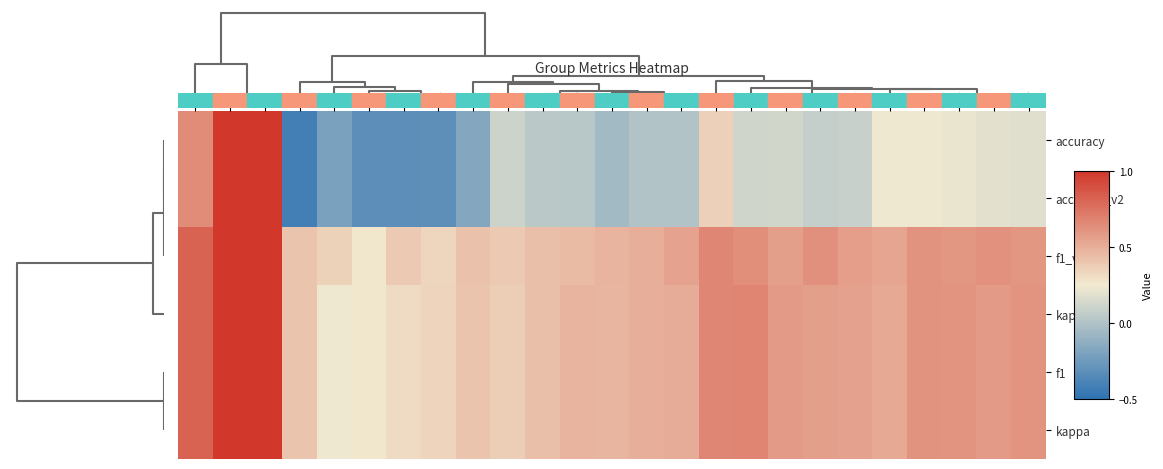

Reading left to right, what are all the values shown in this chart?

accuracy: 8=0.6	10=1.0	11=1.0	25=-0.4	18=-0.2	21=-0.3	9=-0.3	22=-0.3	12=-0.2	19=0.1	15=0.0	26=0.0	17=-0.1	6=0.0	23=0.0	2=0.4	5=0.1	13=0.1	4=0.1	16=0.1	1=0.2	7=0.2	14=0.2	3=0.2	24=0.2
accuracy_v2: 8=0.6	10=1.0	11=1.0	25=-0.4	18=-0.2	21=-0.3	9=-0.3	22=-0.3	12=-0.2	19=0.1	15=0.0	26=0.0	17=-0.1	6=0.0	23=0.0	2=0.4	5=0.1	13=0.1	4=0.1	16=0.1	1=0.2	7=0.2	14=0.2	3=0.2	24=0.2
f1_v2: 8=0.8	10=1.0	11=1.0	25=0.4	18=0.3	21=0.3	9=0.4	22=0.3	12=0.4	19=0.4	15=0.4	26=0.5	17=0.5	6=0.5	23=0.5	2=0.7	5=0.6	13=0.6	4=0.6	16=0.6	1=0.5	7=0.6	14=0.6	3=0.6	24=0.6
kappa_v2: 8=0.8	10=1.0	11=1.0	25=0.4	18=0.2	21=0.3	9=0.3	22=0.3	12=0.4	19=0.4	15=0.4	26=0.5	17=0.5	6=0.5	23=0.5	2=0.7	5=0.7	13=0.6	4=0.6	16=0.6	1=0.5	7=0.6	14=0.6	3=0.6	24=0.6
f1: 8=0.8	10=1.0	11=1.0	25=0.4	18=0.2	21=0.3	9=0.3	22=0.3	12=0.4	19=0.4	15=0.4	26=0.5	17=0.5	6=0.5	23=0.5	2=0.7	5=0.7	13=0.6	4=0.6	16=0.6	1=0.5	7=0.6	14=0.6	3=0.6	24=0.6
kappa: 8=0.8	10=1.0	11=1.0	25=0.4	18=0.2	21=0.3	9=0.3	22=0.3	12=0.4	19=0.4	15=0.4	26=0.5	17=0.5	6=0.5	23=0.5	2=0.7	5=0.7	13=0.6	4=0.6	16=0.6	1=0.5	7=0.6	14=0.6	3=0.6	24=0.6